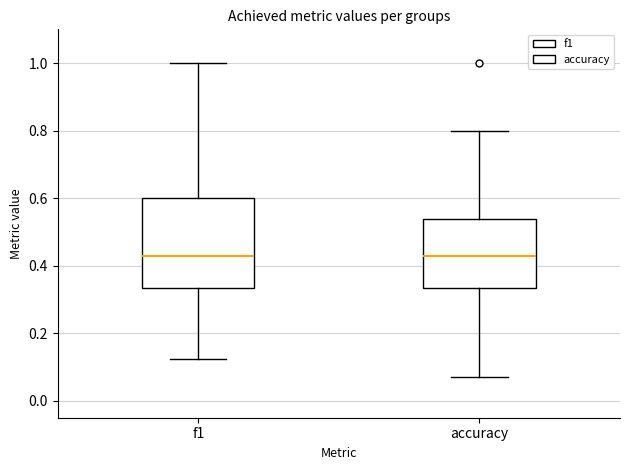

Which box is the tallest, from its lower edge to its upper edge?

f1